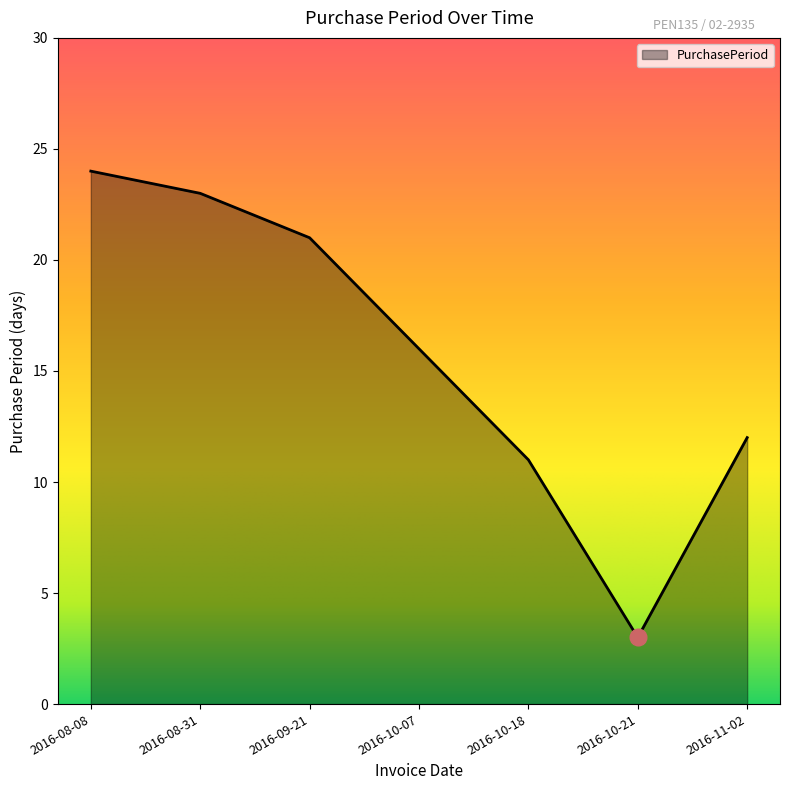

How many lines are shown in the chart?

1